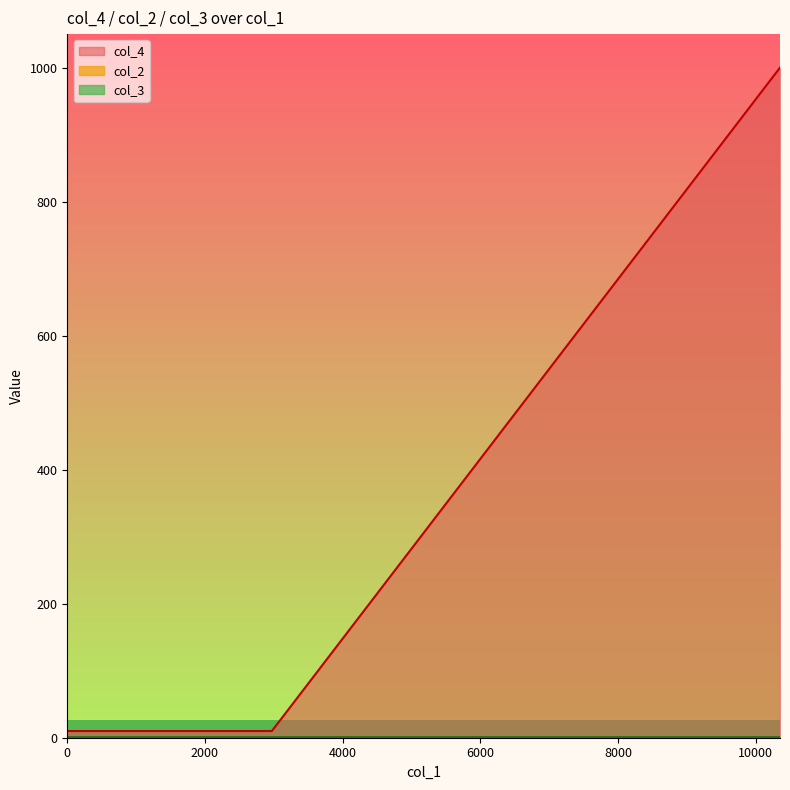

Count the number of data series in this chart.

3